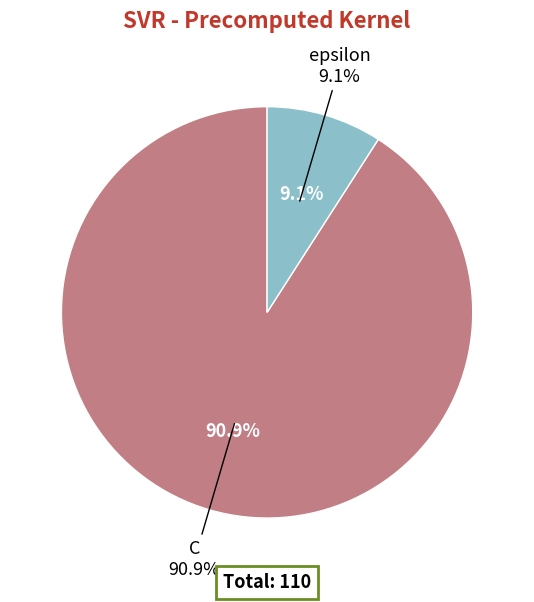

The C slice represents 97% of the pie. True or false?

False